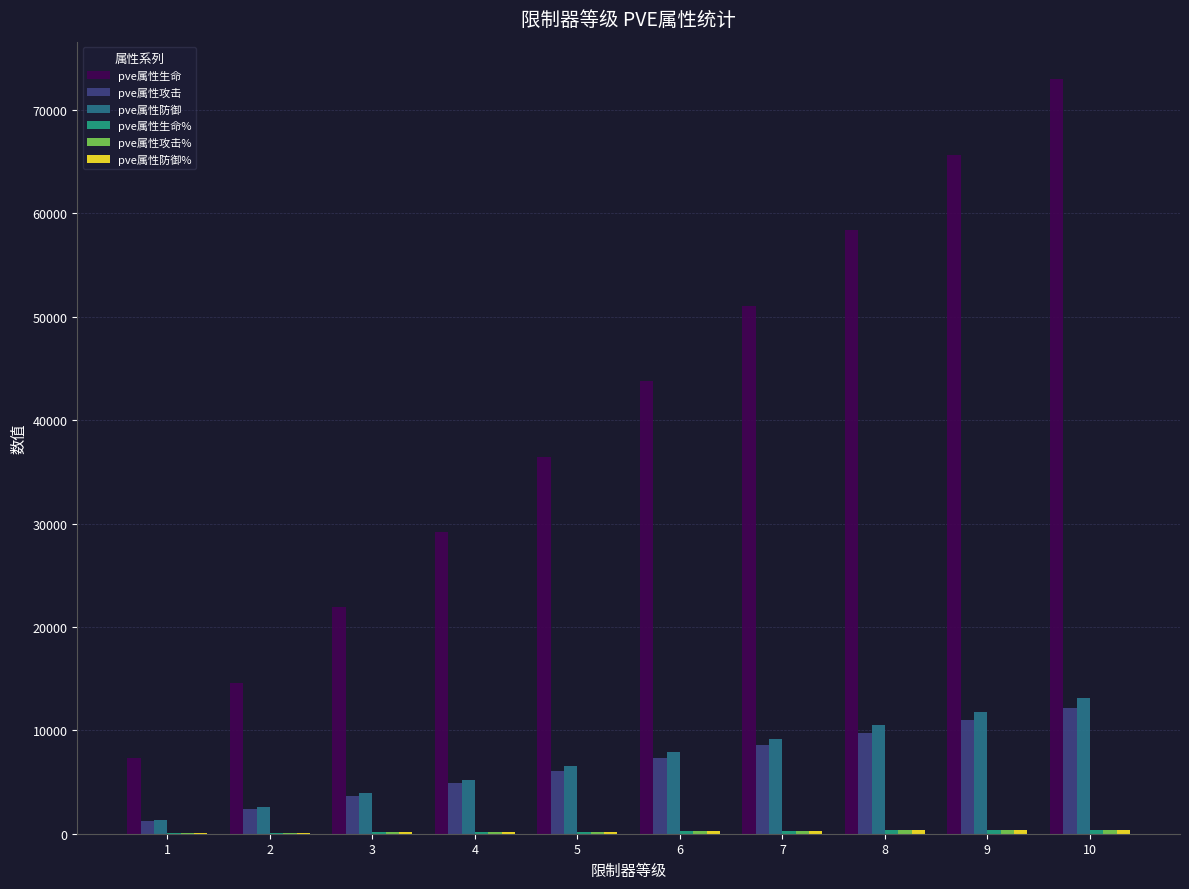

Which series changed the most between 3 and 9?

pve属性生命